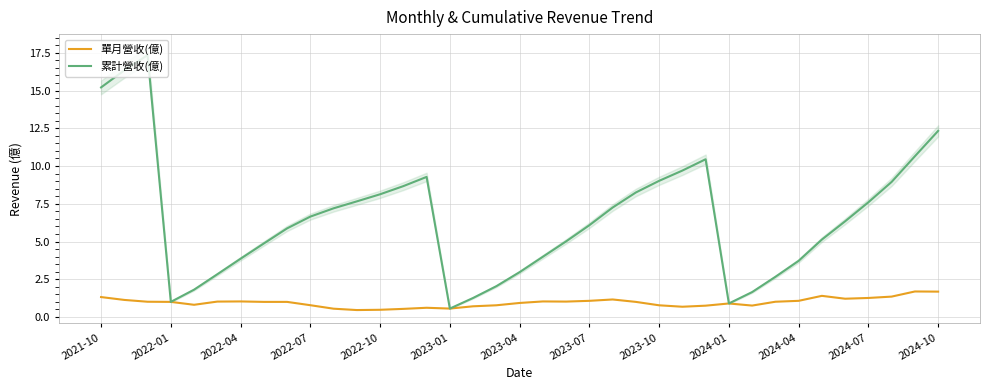

Is it true that 累計營收(億) equals 3.9 at 2022-04?

True